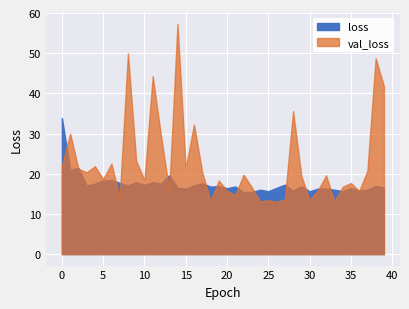

How many distinct data groups are displayed?

2